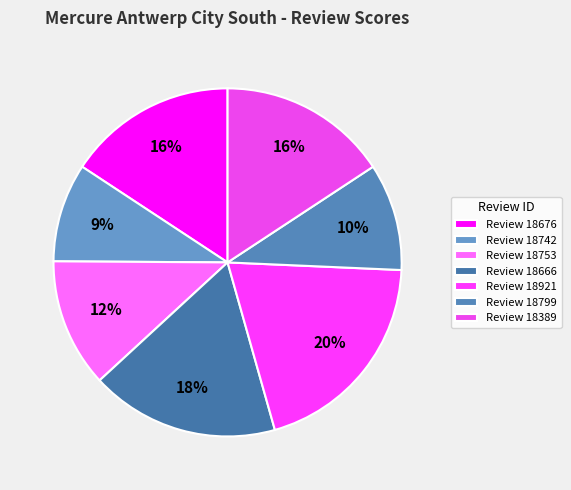

Which slice is the smallest?

Review 18742